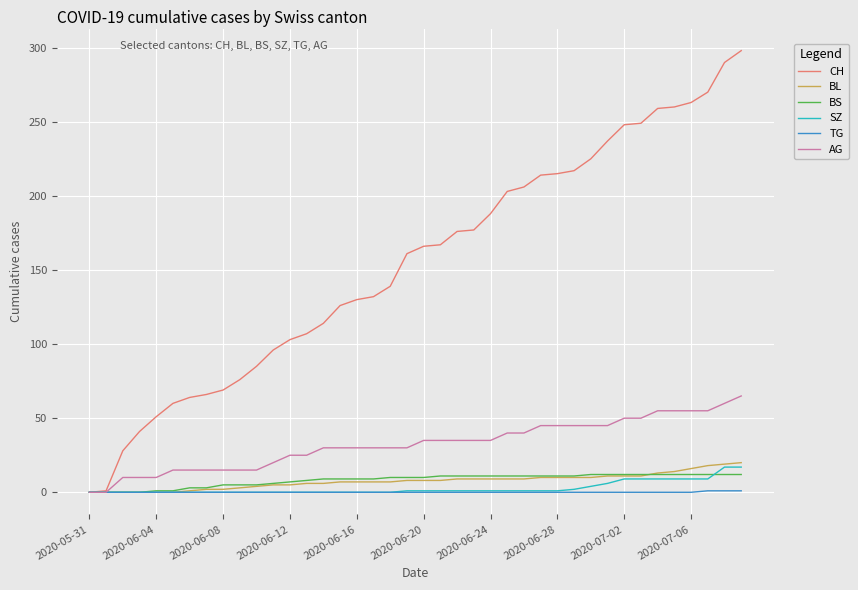

How many values in the AG series are below 35?

20